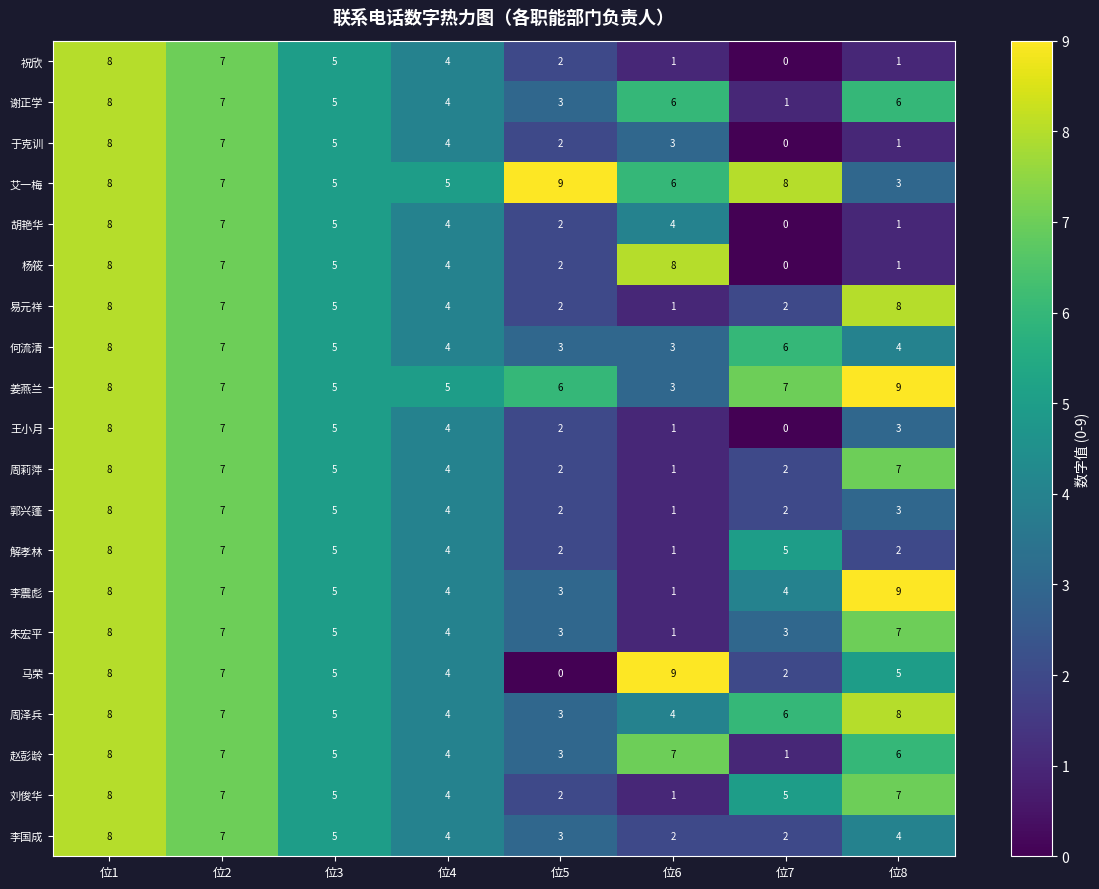

The 何流清 series shows 5 at 位1. True or false?

False